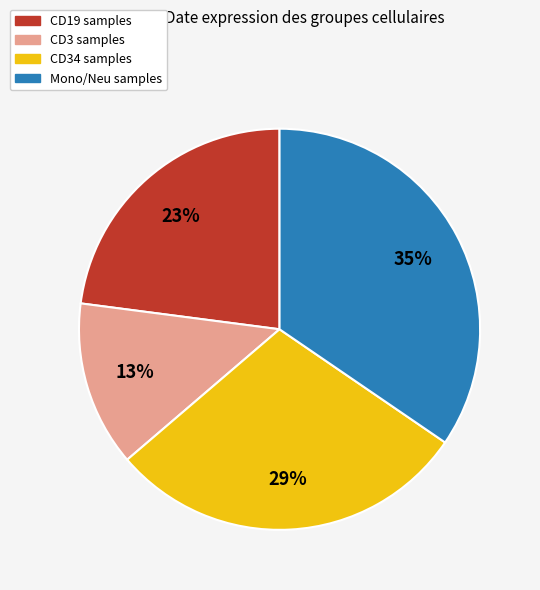

To the nearest percent, what is the average slice percentage?

25%